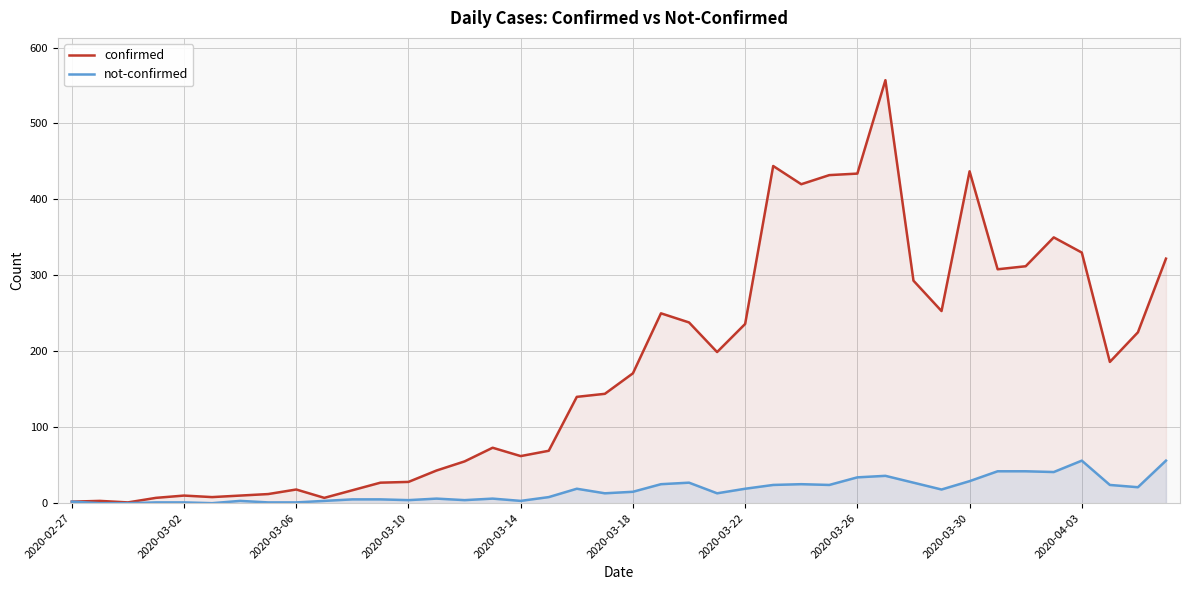

Reading left to right, list all the values displayed in this chart.

confirmed: 2	3	1	7	10	8	10	12	18	7	17	27	28	43	55	73	62	69	140	144	171	250	238	199	236	444	420	432	434	557	293	253	437	308	312	350	330	186	225	322
not-confirmed: 2	0	0	1	1	0	3	1	1	3	5	5	4	6	4	6	3	8	19	13	15	25	27	13	19	24	25	24	34	36	27	18	29	42	42	41	56	24	21	56